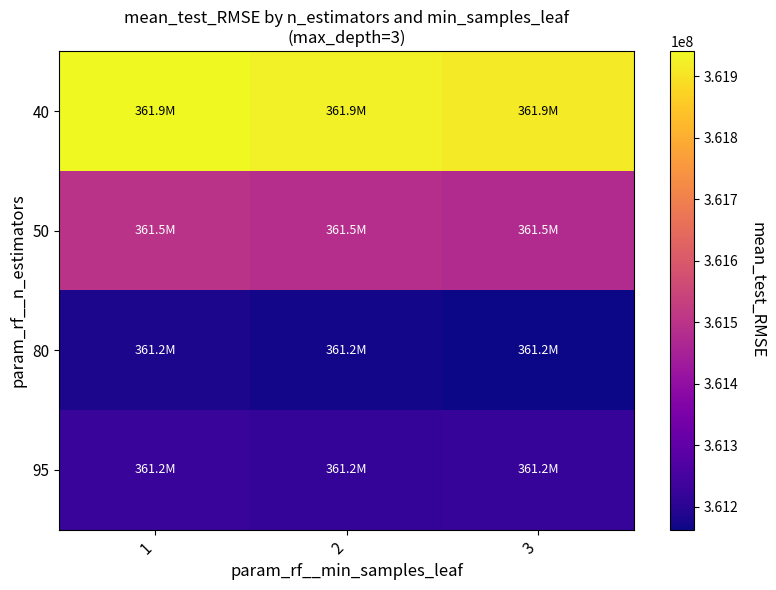

Which has a higher value, 2 or 1?

1